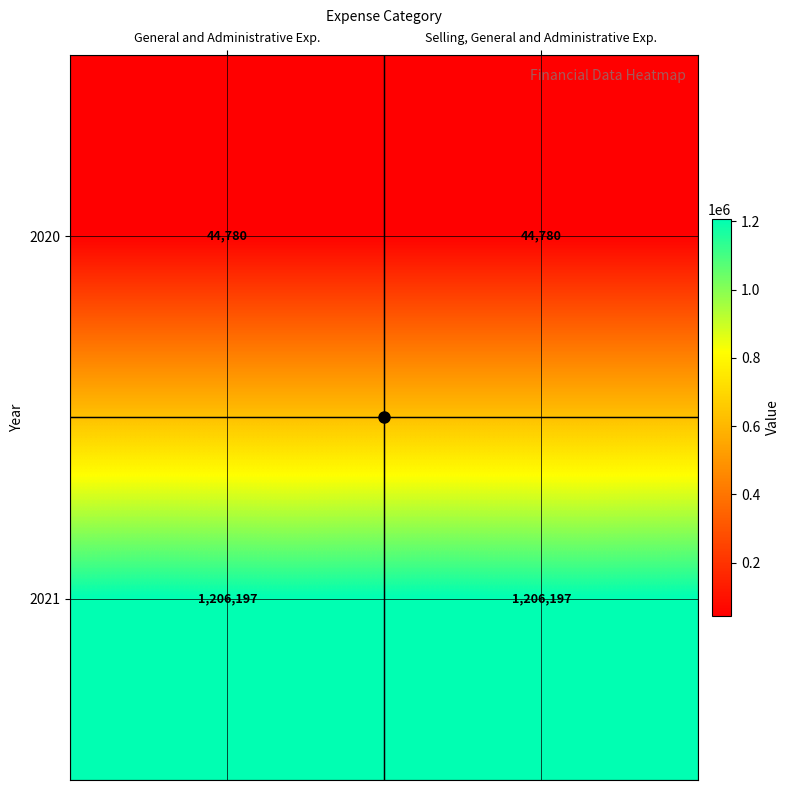

What is the approximate value of 2020 at General and Administrative Exp.?

44780